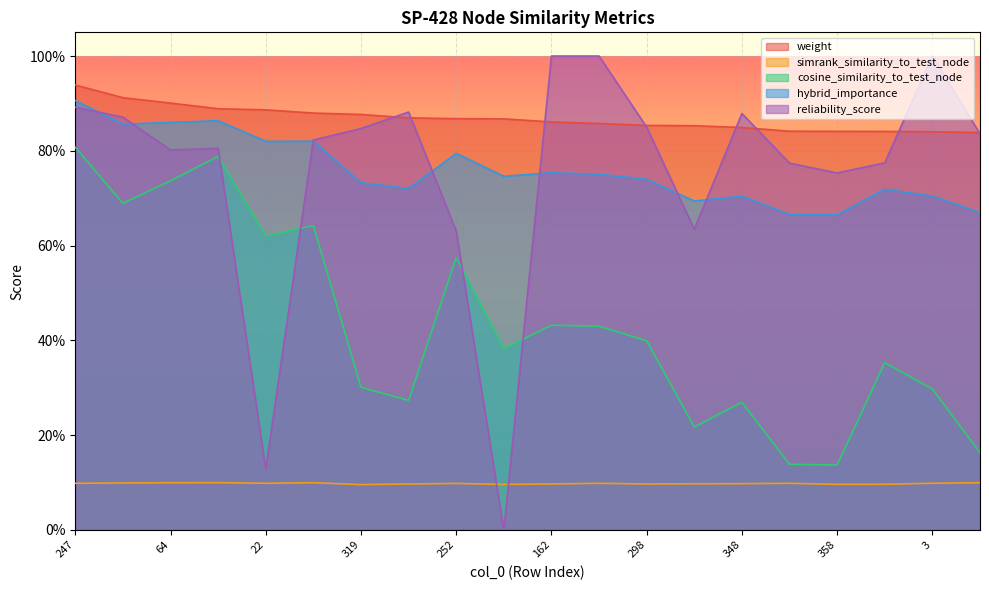

Rank the series at 268 from lowest to highest value.

reliability_score, simrank_similarity_to_test_node, cosine_similarity_to_test_node, hybrid_importance, weight